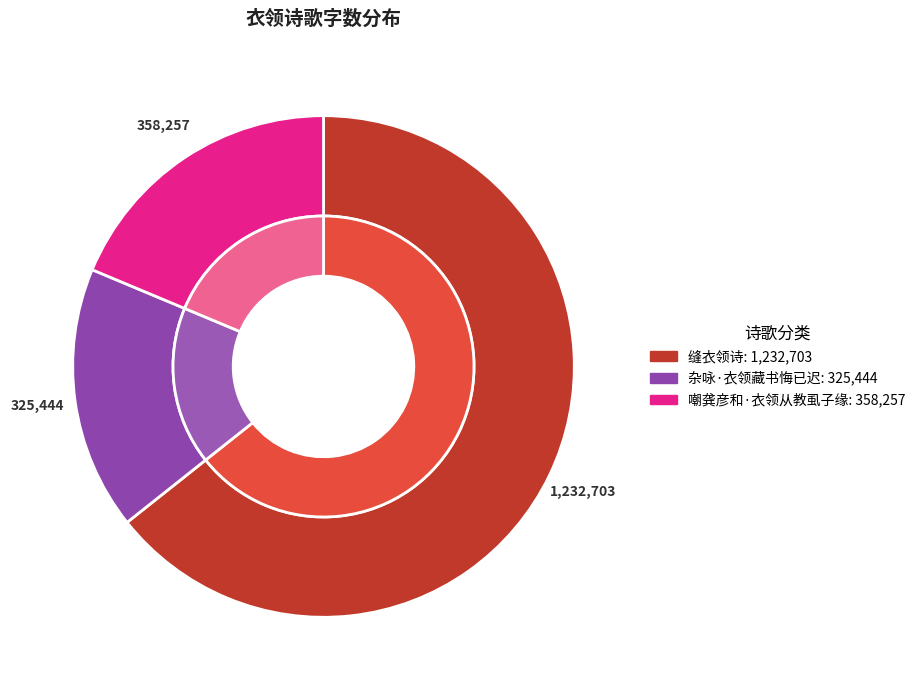

What is the largest slice in the pie chart?

缝衣领诗